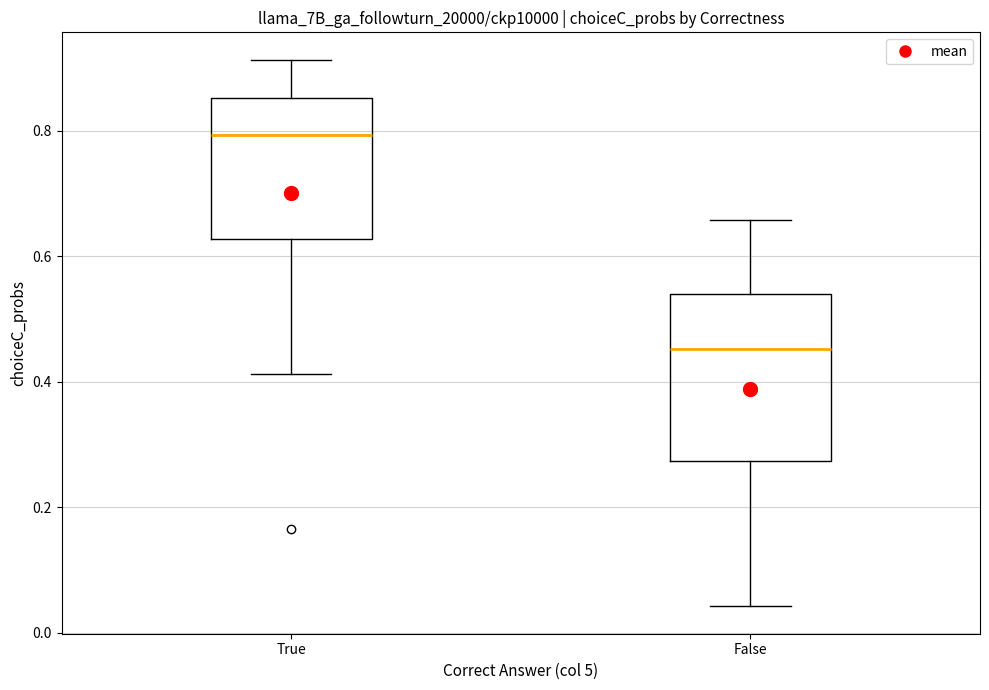

Reading left to right, read every box against the y-axis: the position of its median line, the range the box covers, and the ends of its whiskers. The values are not printed on the chart, so give them approximately, as read against the axis.

True: median 0.80, box 0.62 to 0.86, whiskers 0.42 to 0.92
False: median 0.46, box 0.28 to 0.54, whiskers 0.04 to 0.66